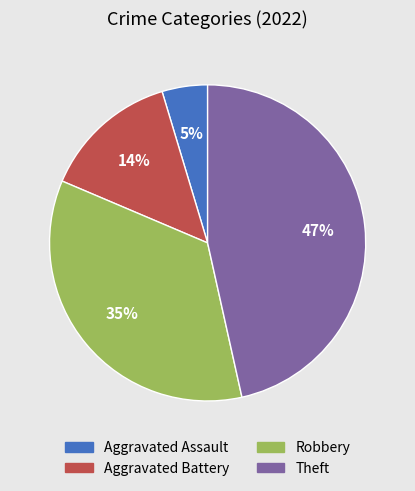

Count the number of slices in the pie.

4